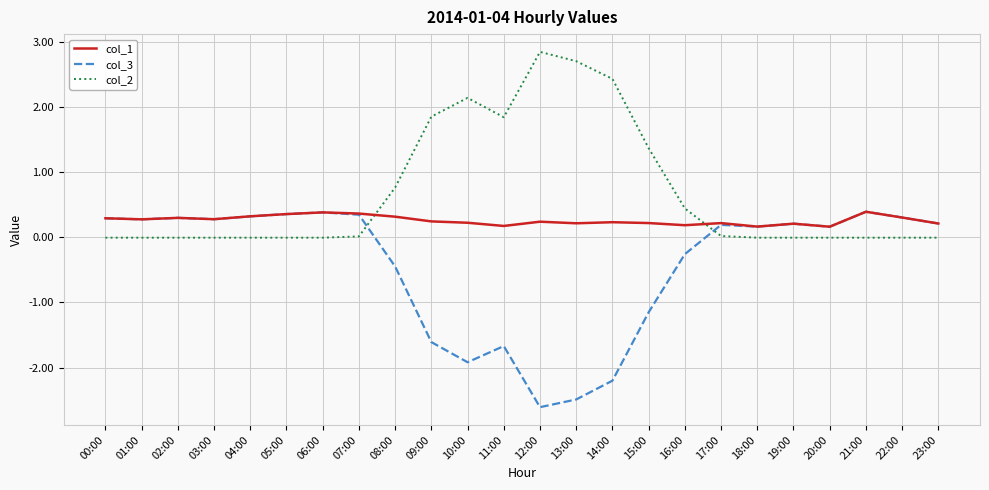

Count the number of data series in this chart.

3